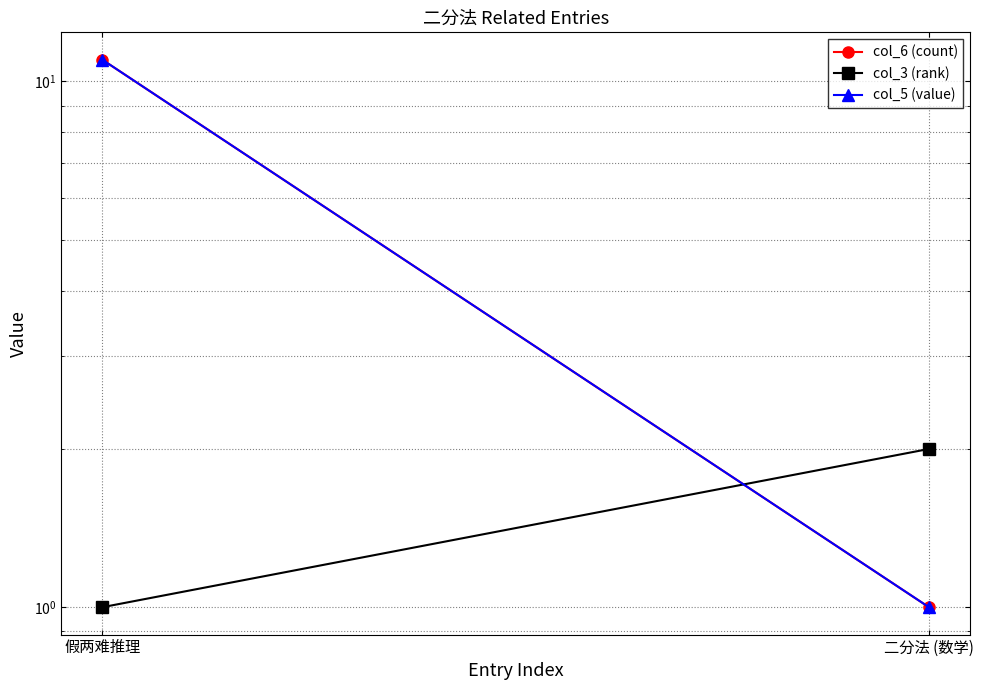

Between 假两难推理 and 二分法 (数学), which series saw the biggest shift?

col_6 (count)